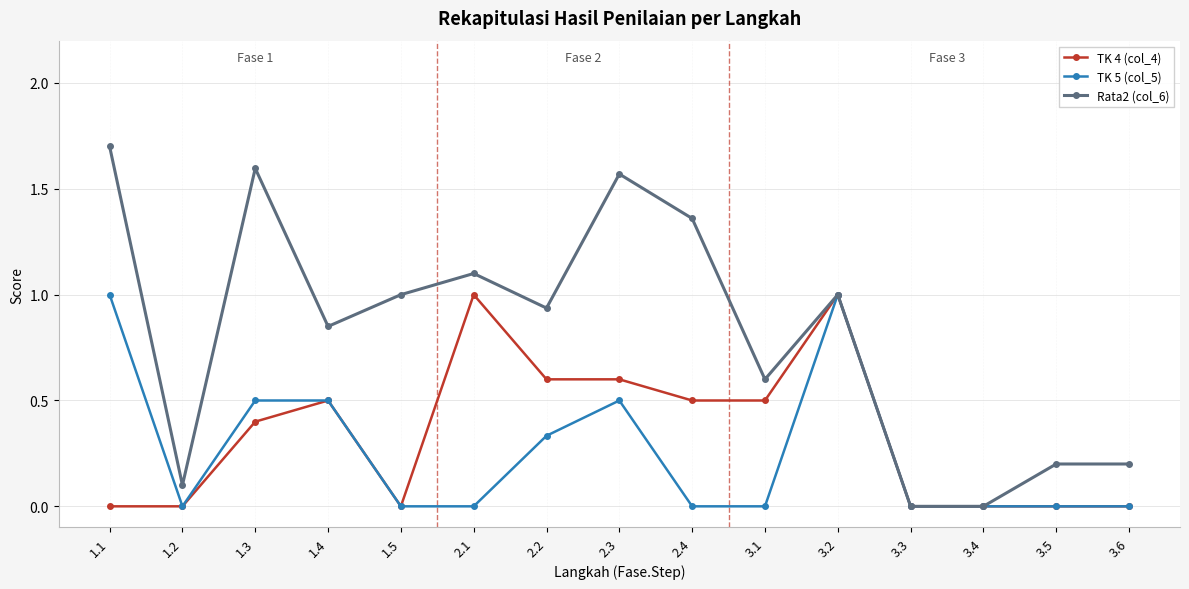

What is the sum of all TK 4 (col_4) values?

5.1